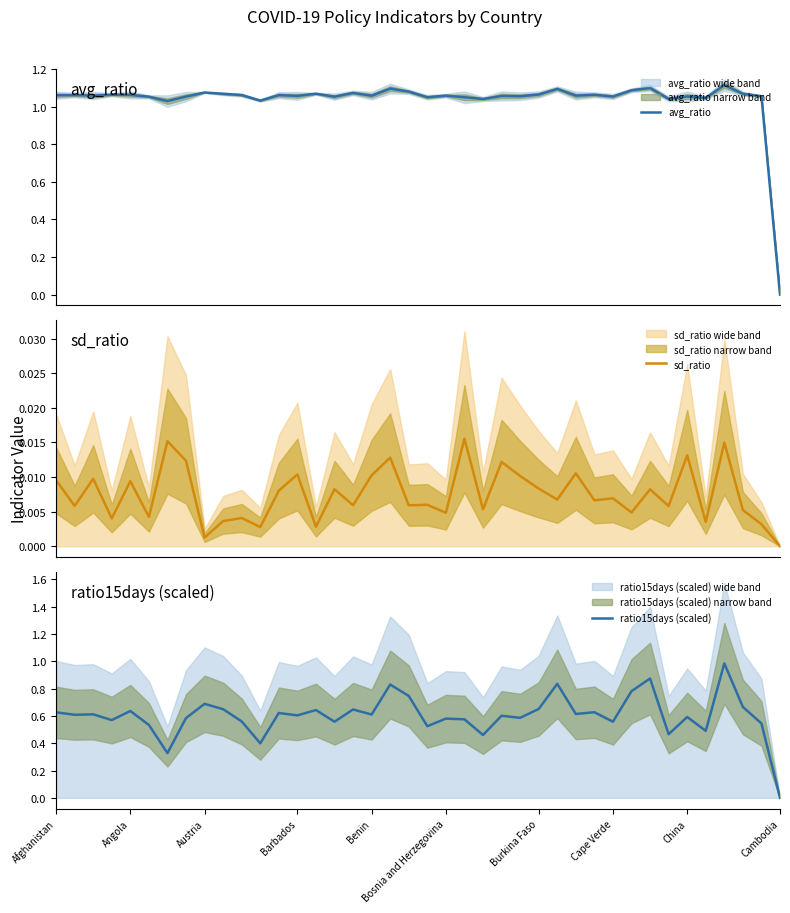

The sd_ratio series shows 0.0 at 27. True or false?

False